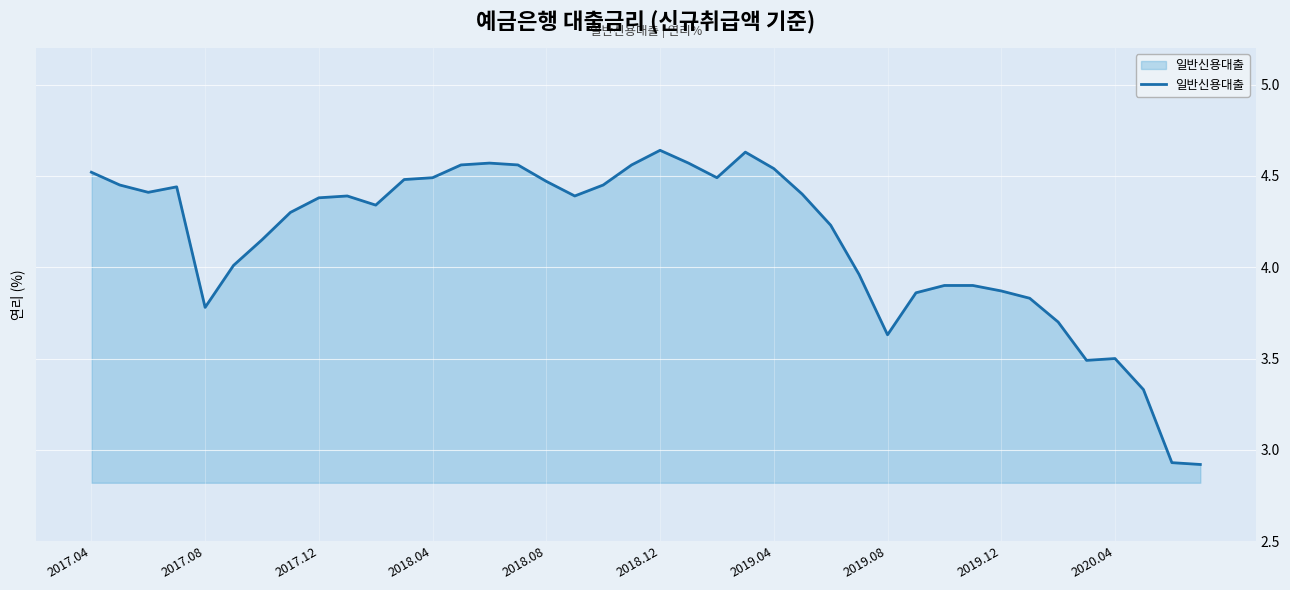

What is the difference between the maximum and minimum values?

1.7